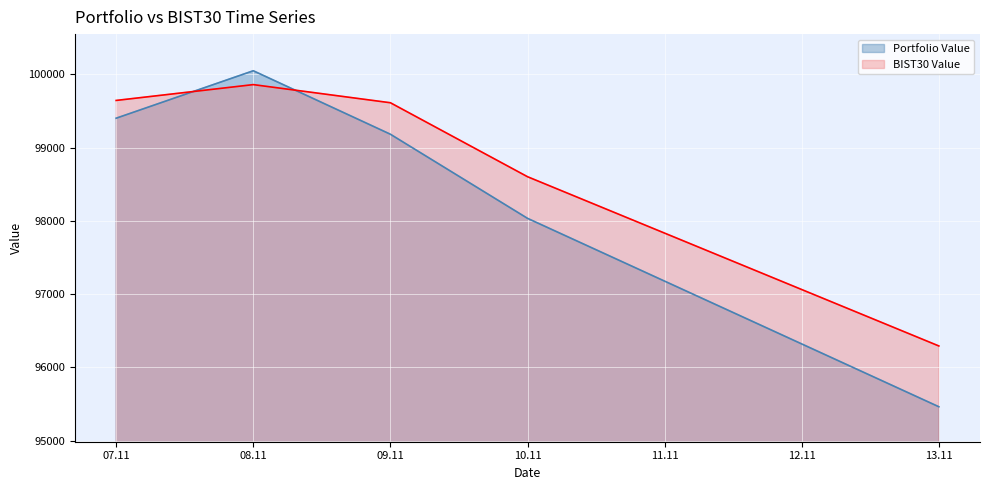

Which has a higher value, 13.11 or 09.11?

09.11